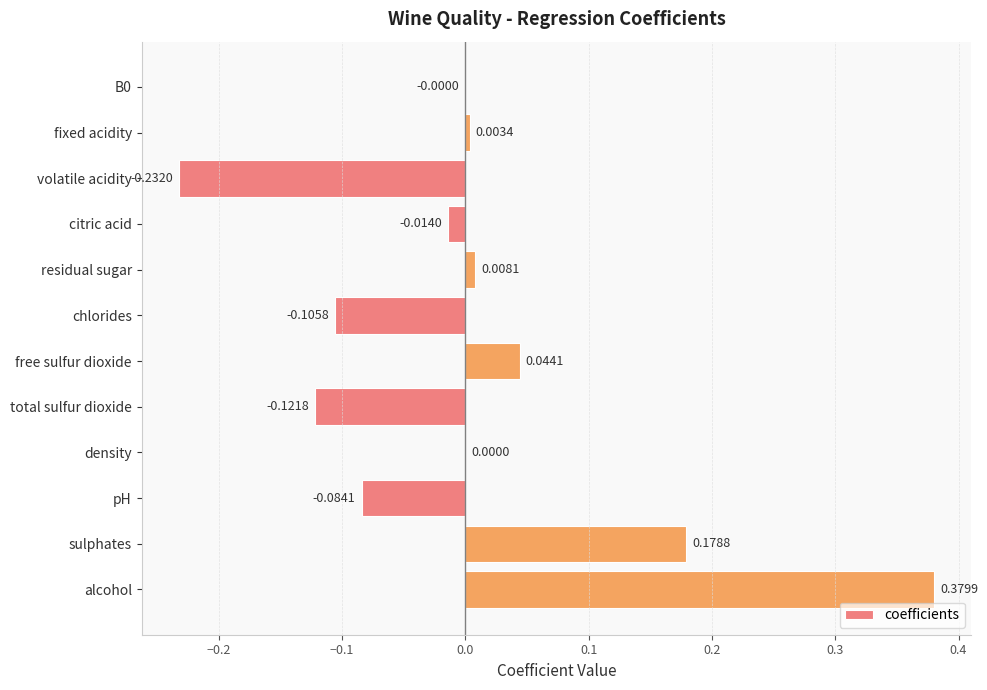

Count the number of data series in this chart.

1